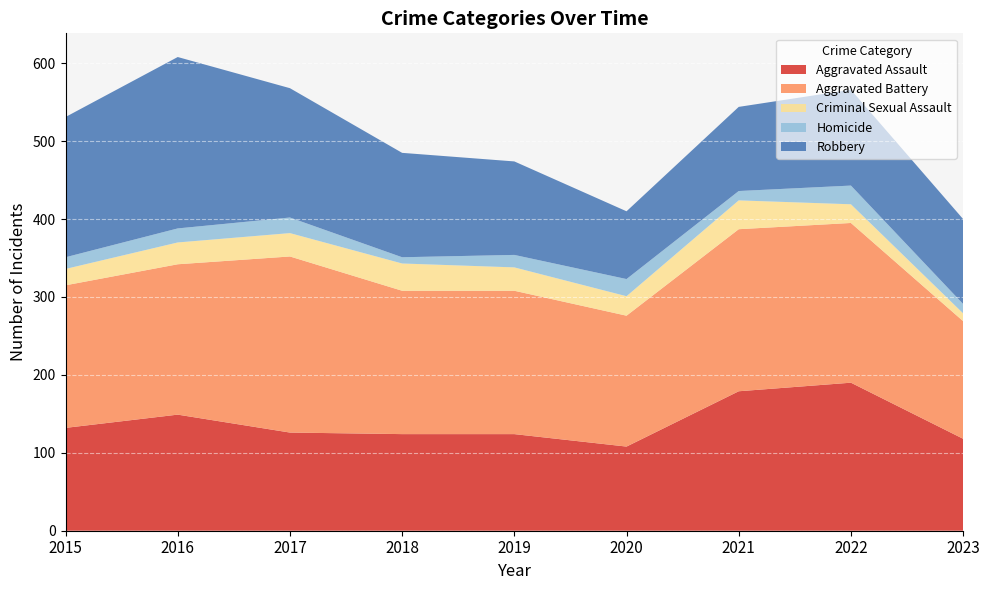

Reading left to right, list all the values displayed in this chart.

Aggravated Assault: 2015=132	2016=149	2017=126	2018=124	2019=124	2020=108	2021=179	2022=190	2023=118
Aggravated Battery: 2015=183	2016=193	2017=226	2018=184	2019=184	2020=168	2021=208	2022=205	2023=151
Criminal Sexual Assault: 2015=21	2016=28	2017=30	2018=35	2019=30	2020=25	2021=37	2022=24	2023=10
Homicide: 2015=15	2016=18	2017=20	2018=8	2019=16	2020=22	2021=12	2022=24	2023=12
Robbery: 2015=180	2016=220	2017=166	2018=134	2019=120	2020=87	2021=108	2022=123	2023=109